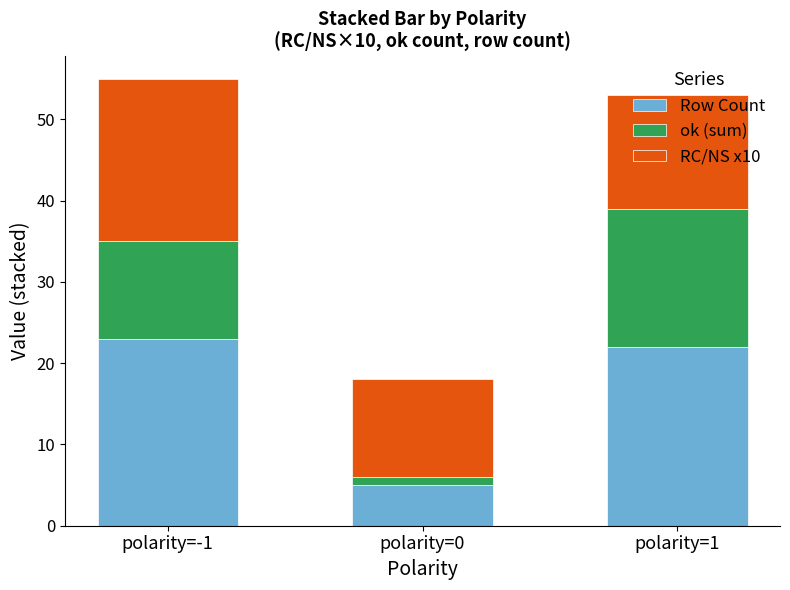

What is the maximum value for Row Count?

23